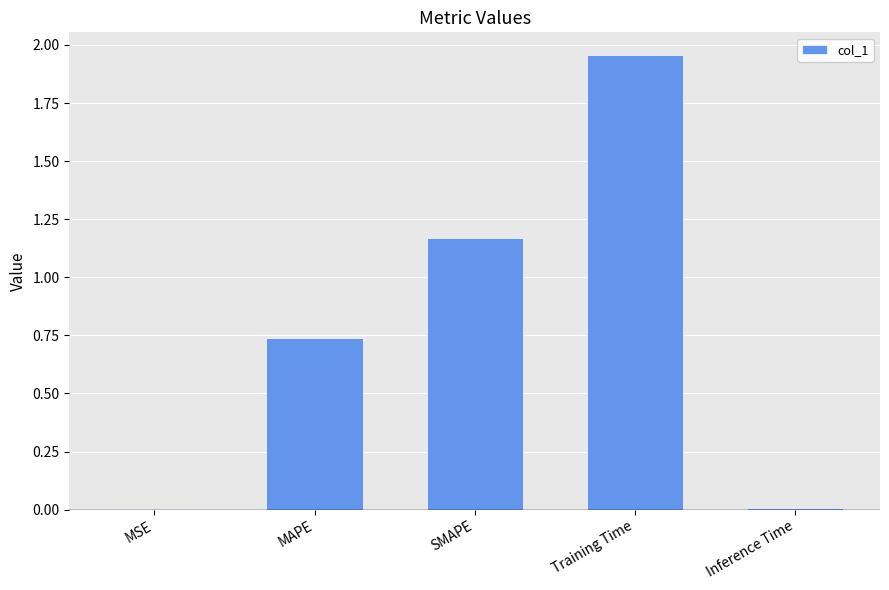

The value at Training Time is 1.2. True or false?

False